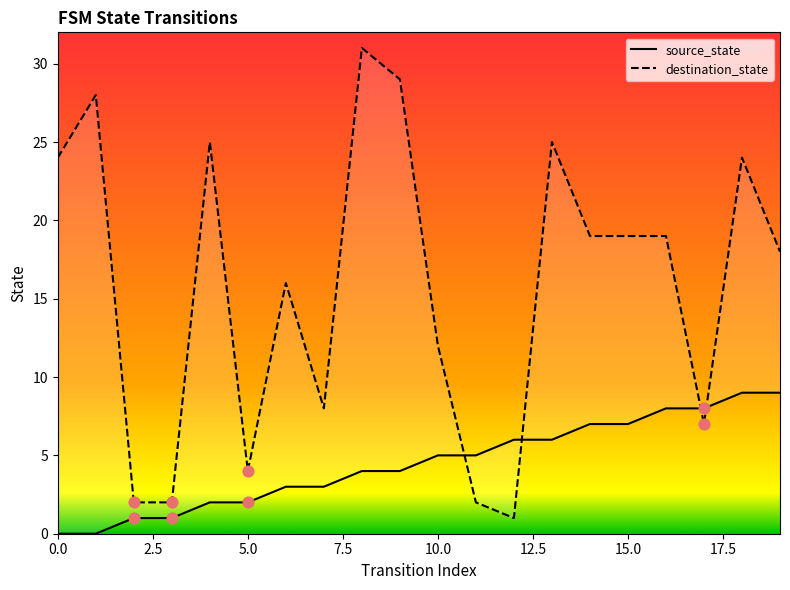

Which series has the largest total across all categories?

destination_state